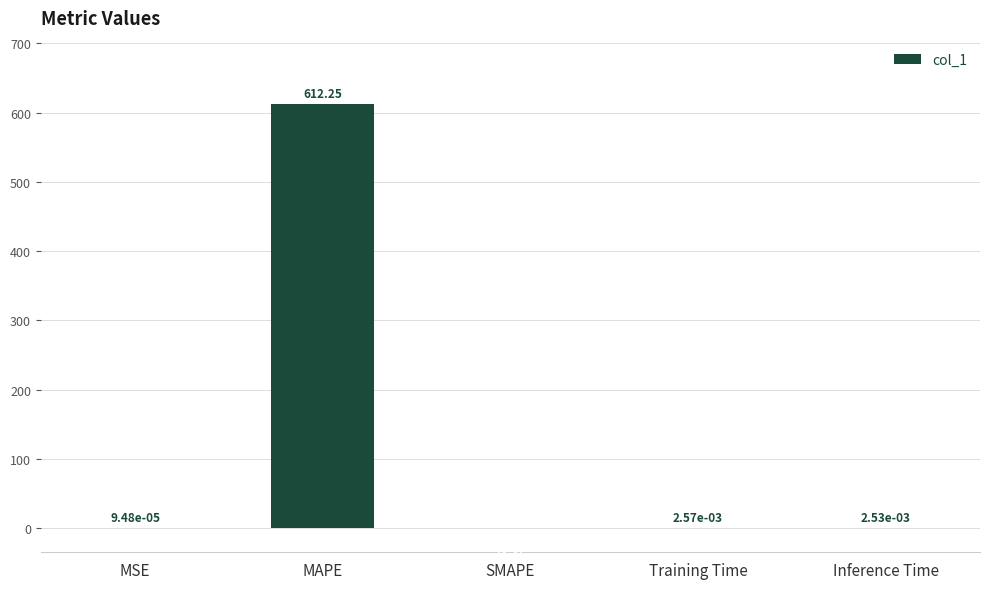

True or false: the data shows 0.0 at Training Time.

True